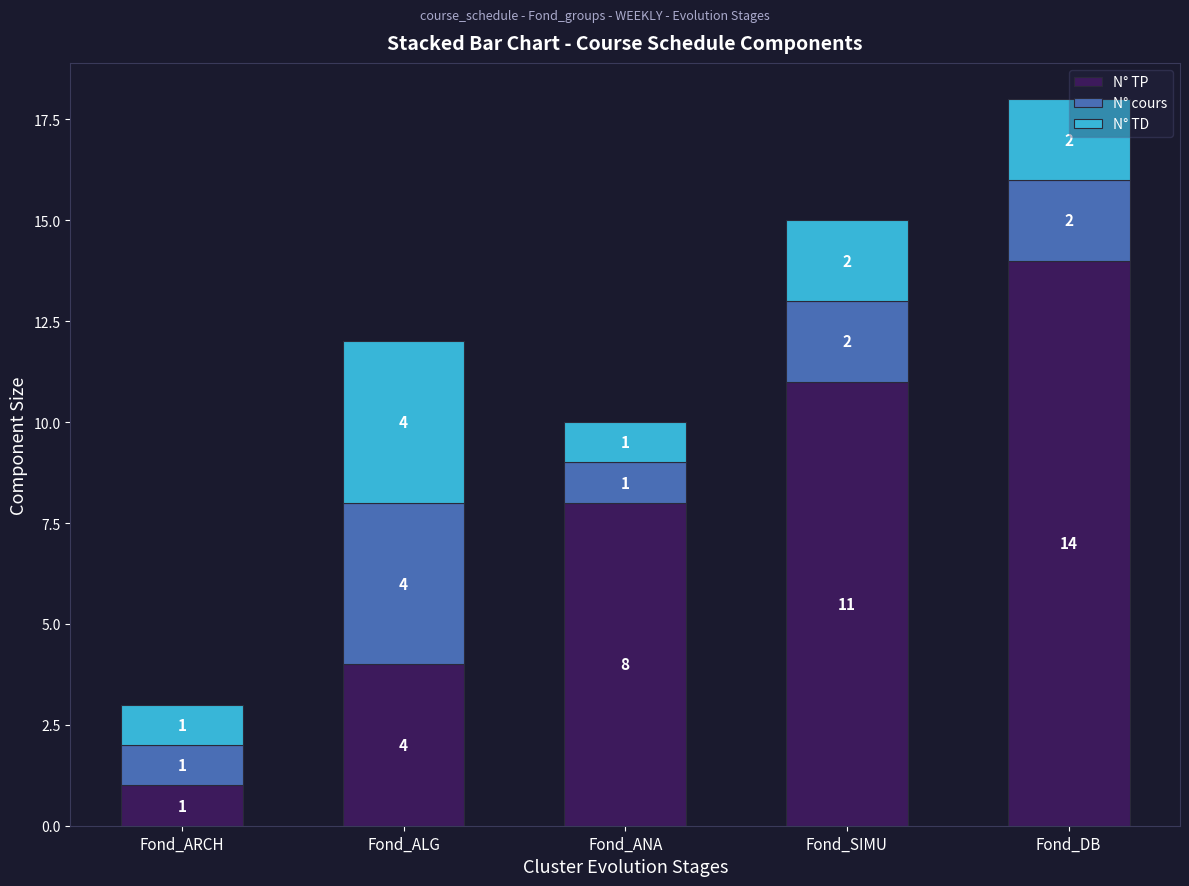

Does the chart contain stacked bars?

Yes